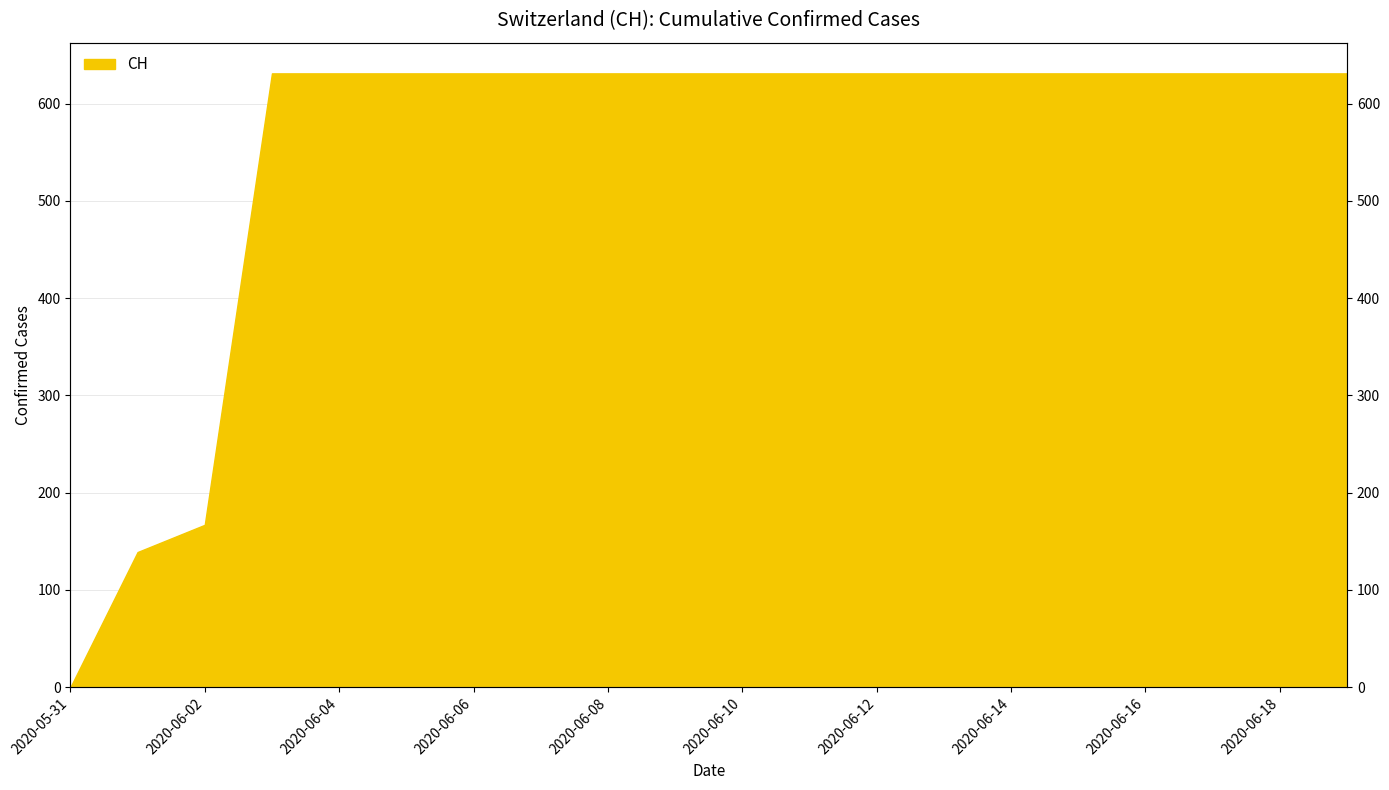

What is the difference between the maximum and minimum values?

631